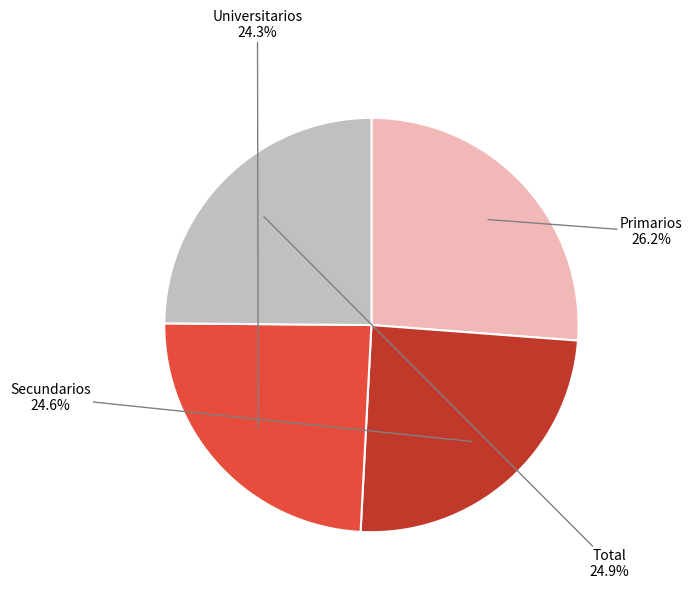

Is Universitarios the majority of the pie?

No